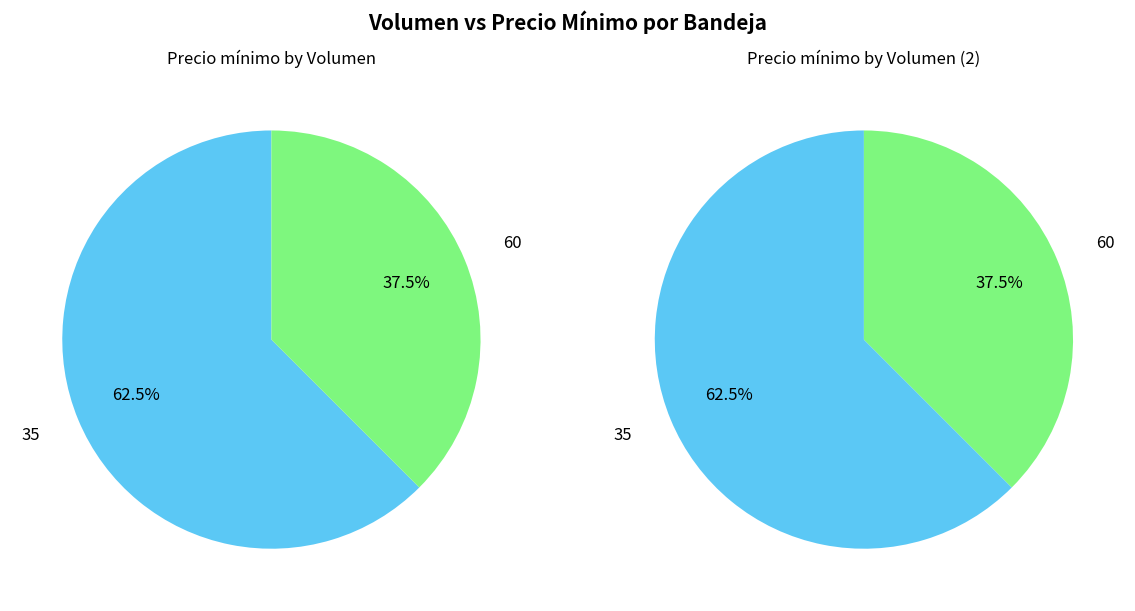

Rank the categories by value from highest to lowest.

35, 60